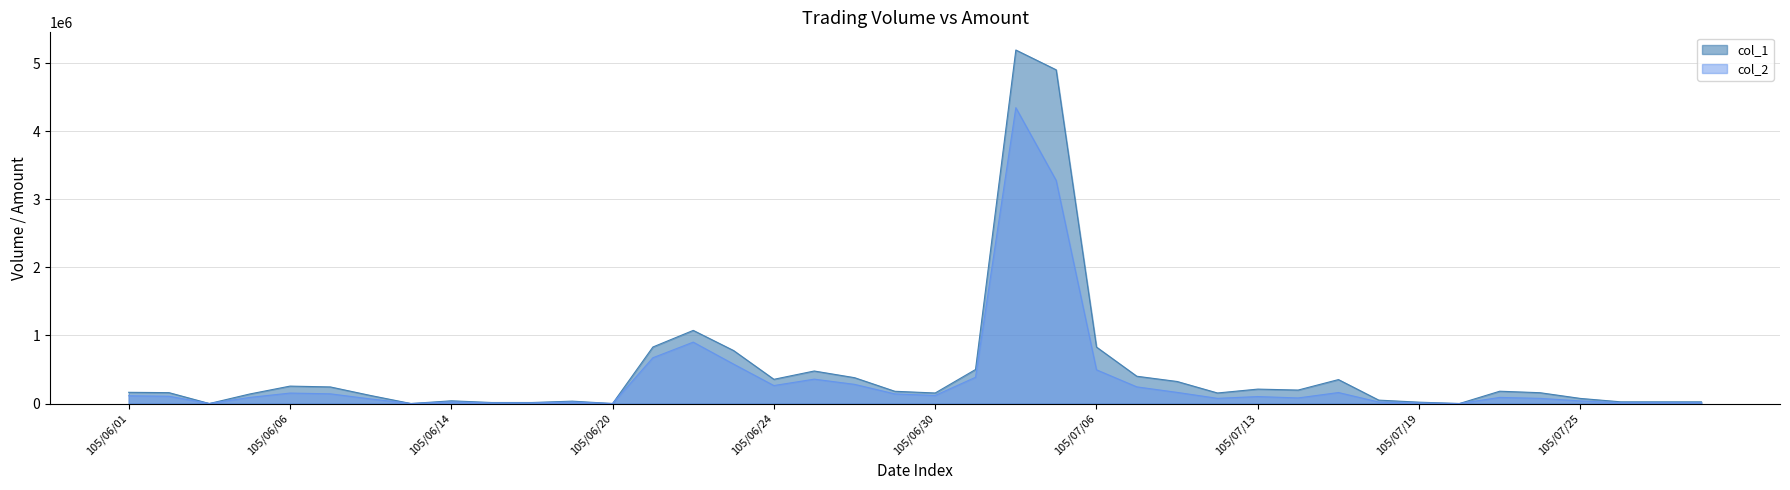

Which series has the largest total across all categories?

col_1